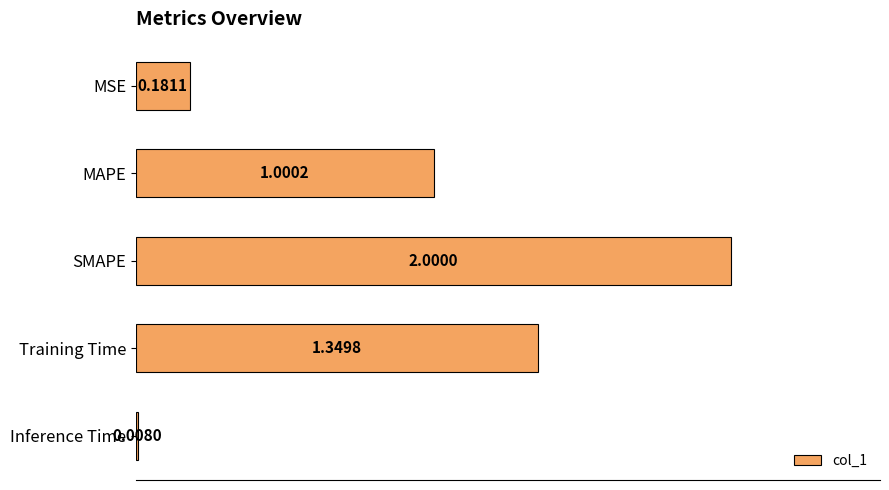

Between SMAPE and Training Time, which is larger?

SMAPE